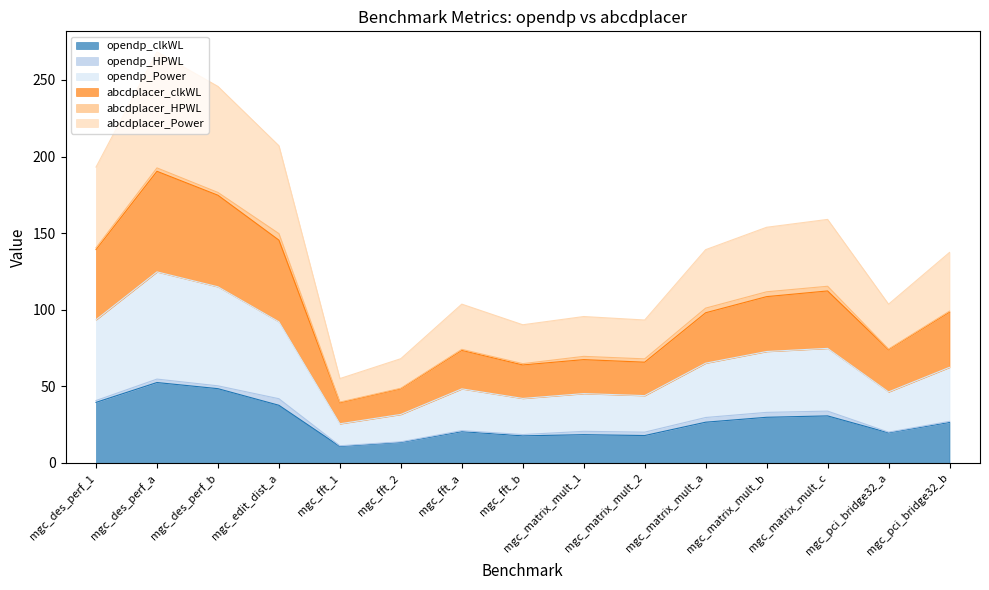

Is the value of abcdplacer_Power at mgc_edit_dist_a greater than the value of abcdplacer_clkWL at mgc_edit_dist_a?

No